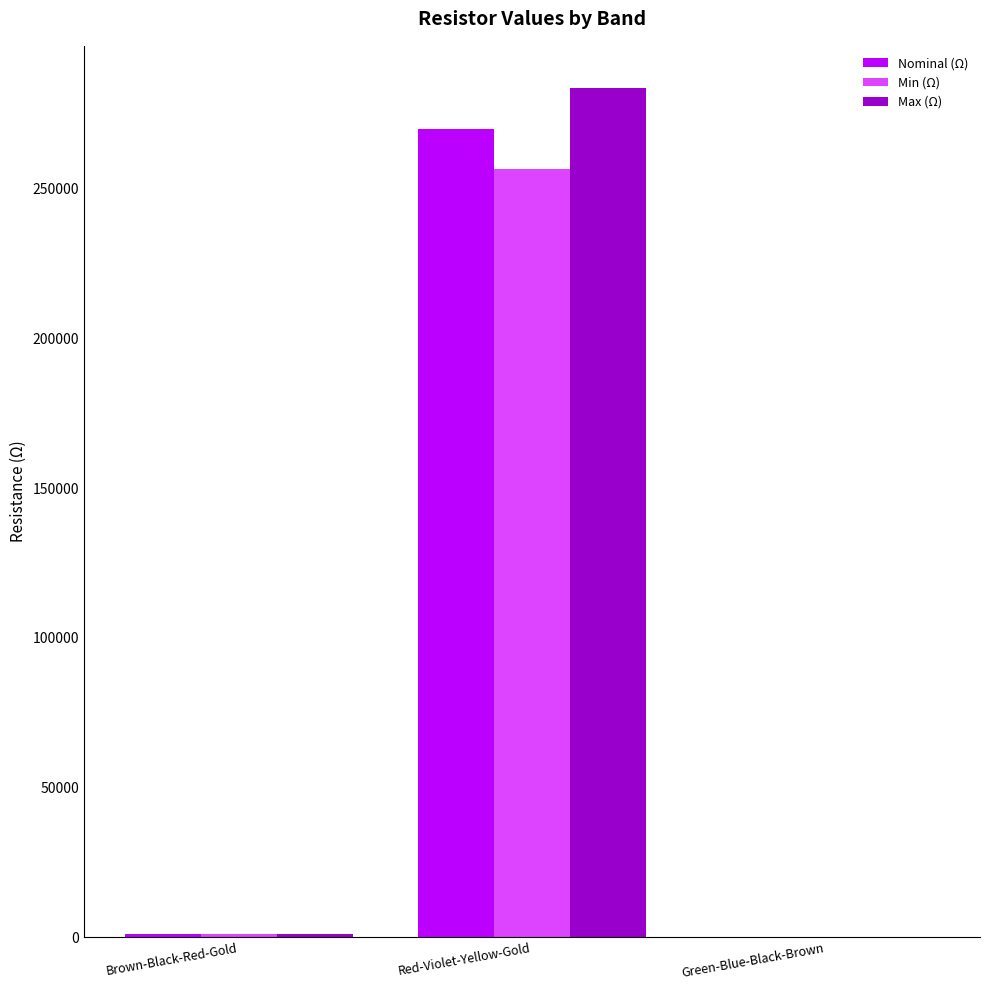

Which series has the largest total across all categories?

Max (Ω)